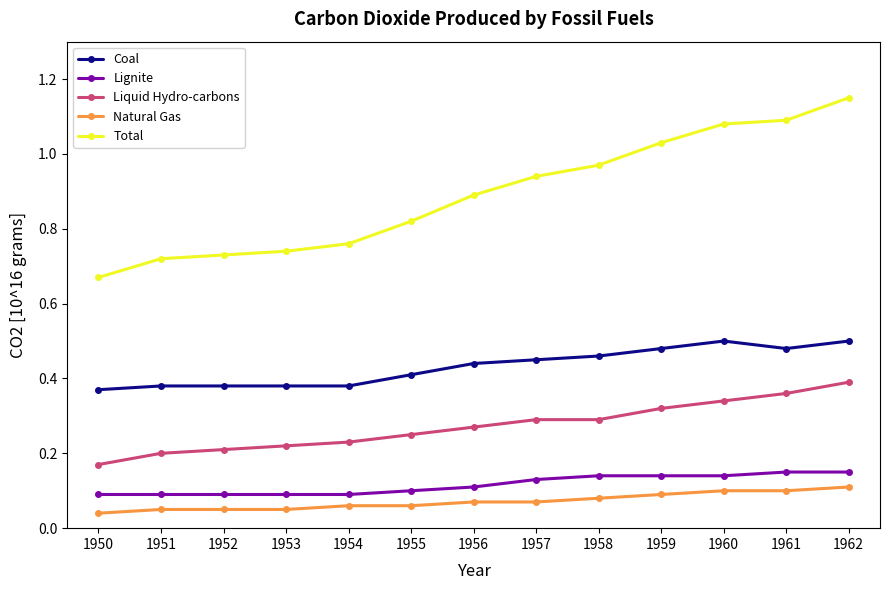

True or false: Lignite and Natural Gas cross at least once.

False